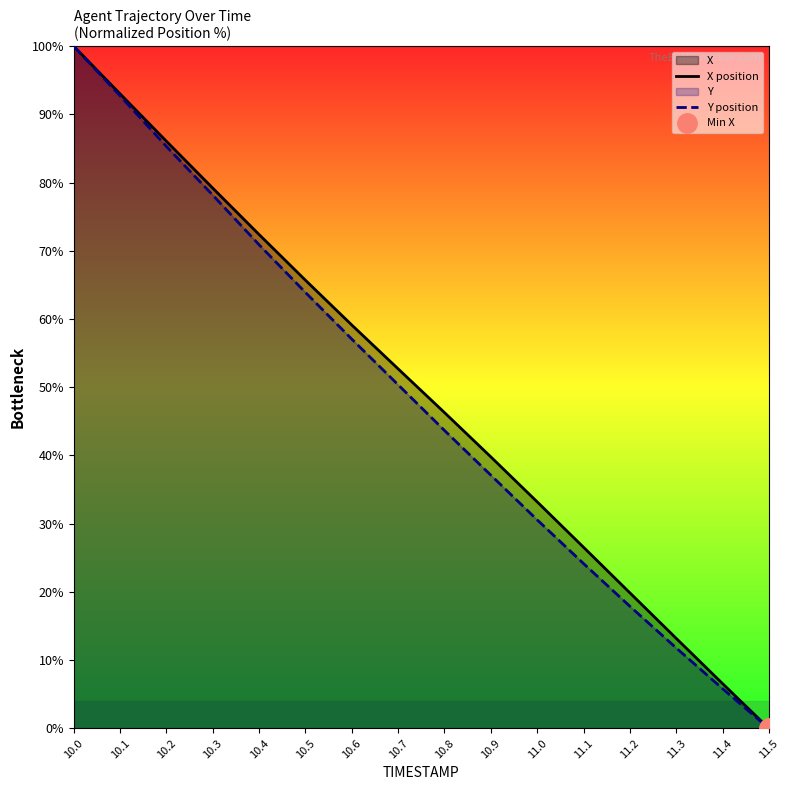

Which series changed the most between 10.0 and 11.2?

Y position